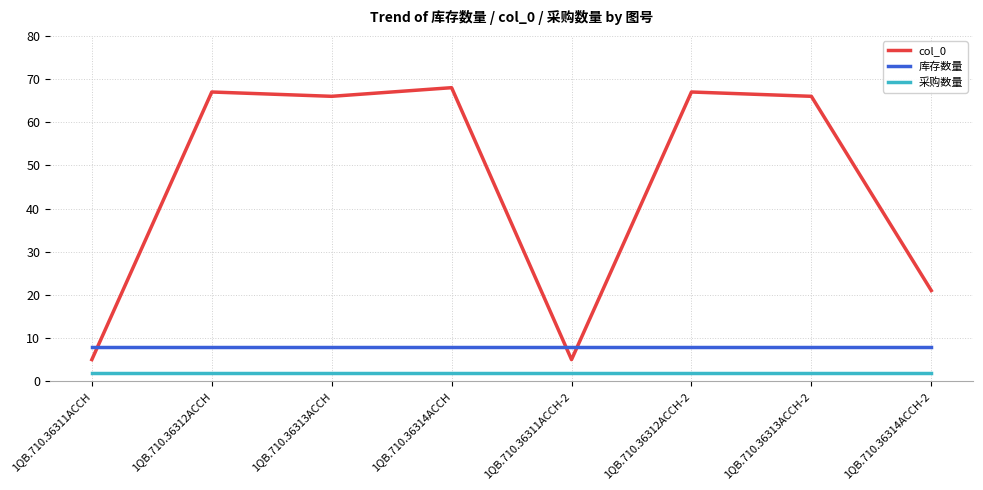

The 库存数量 series shows 13 at 1QB.710.36313ACCH-2. True or false?

False